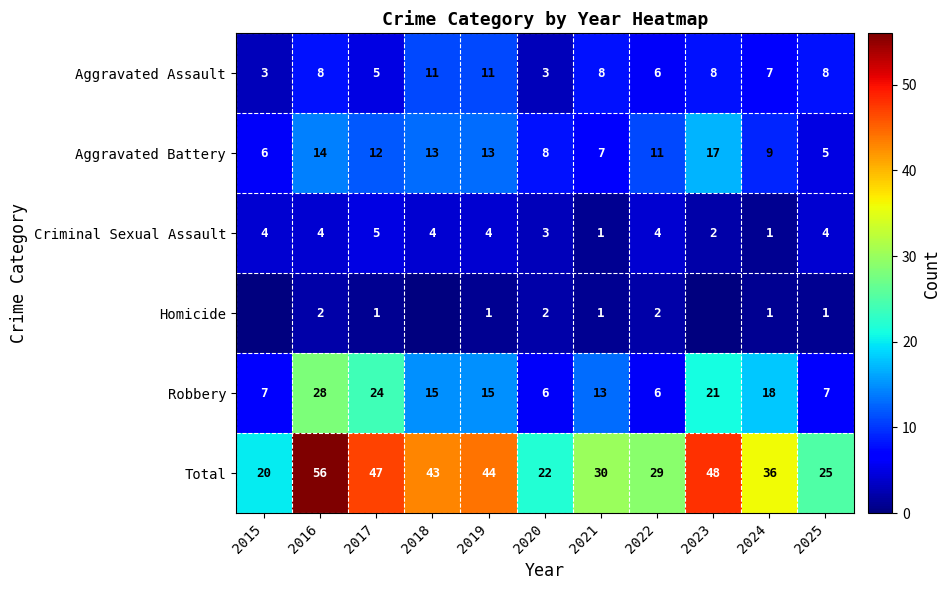

Which category has the lowest value across all series?

2015